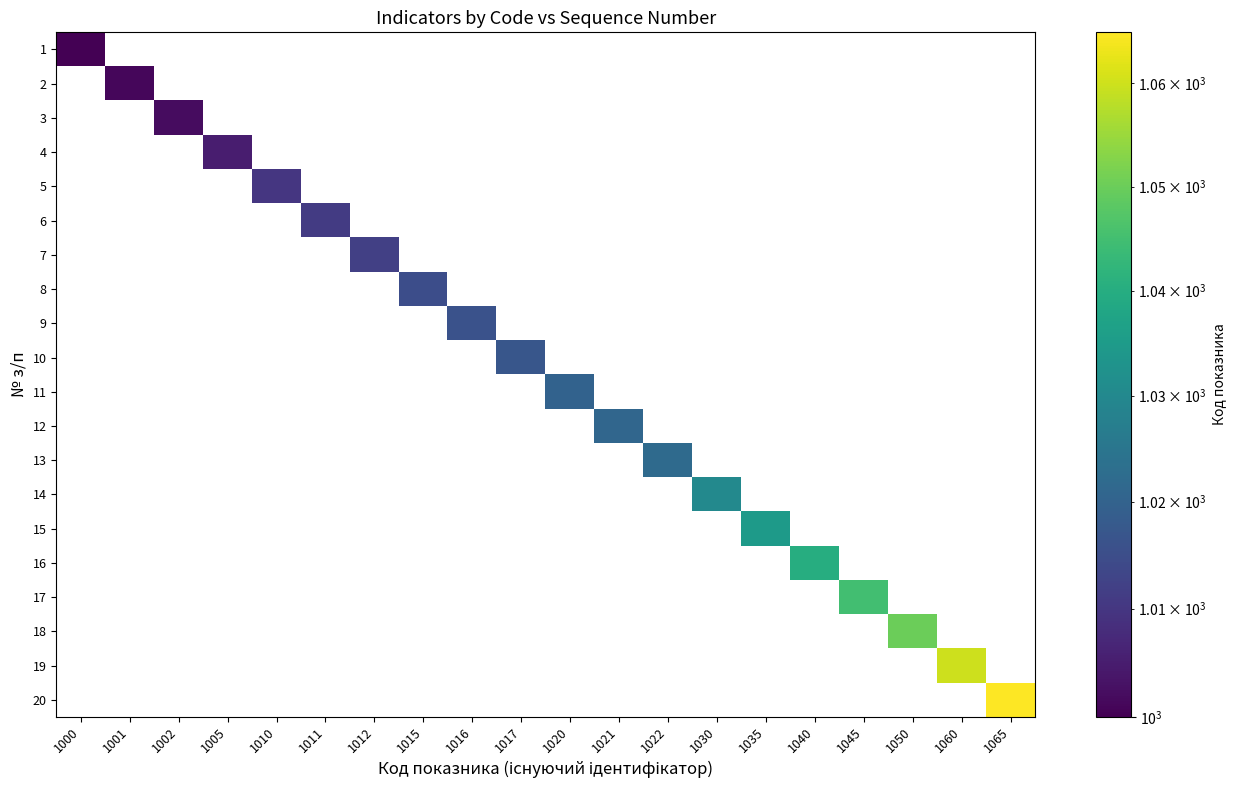

What is the difference between the maximum and second lowest values in the № з/п series?

18